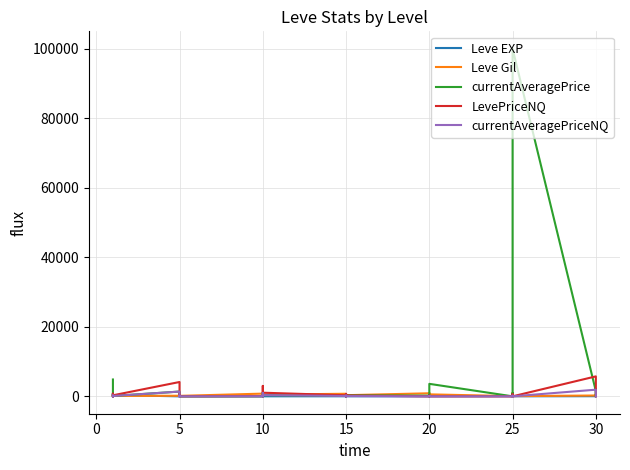

How many interior local peaks does the currentAveragePriceNQ series have?

11